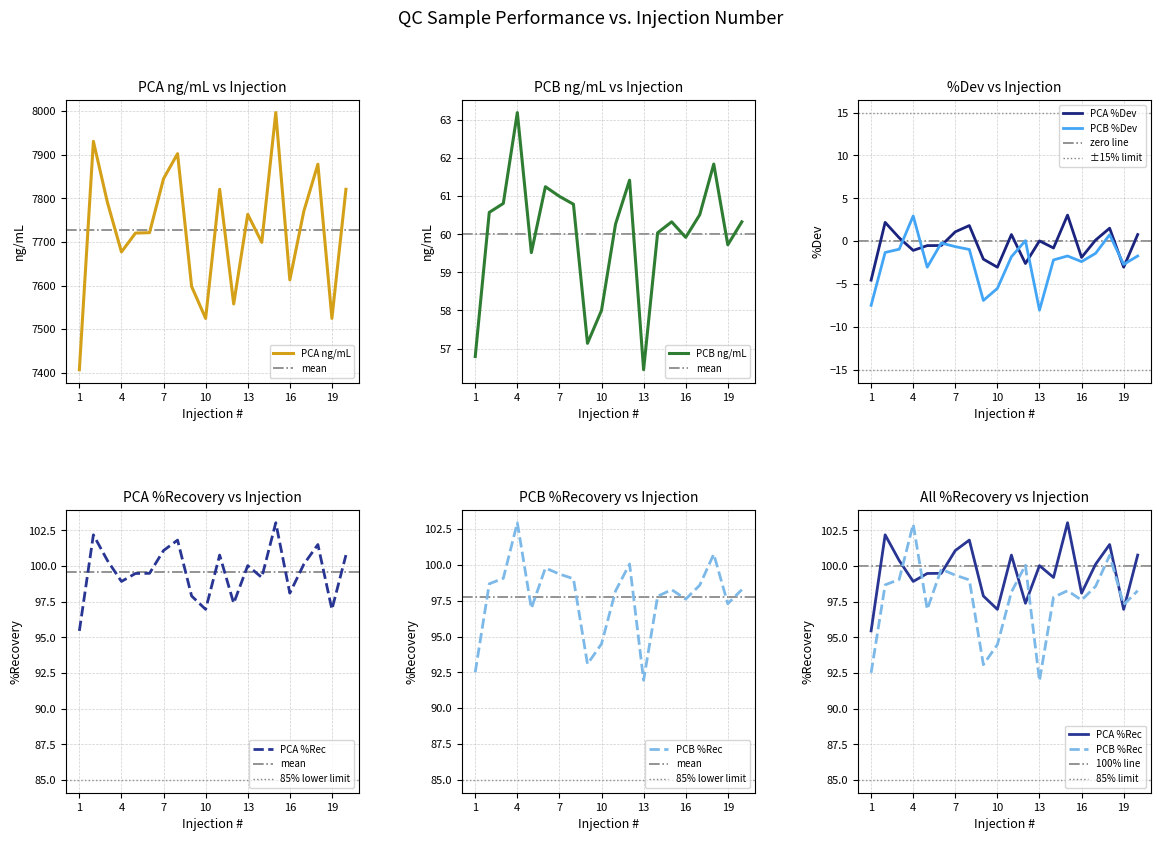

At which label does PCB %Dev first exceed -1?

3